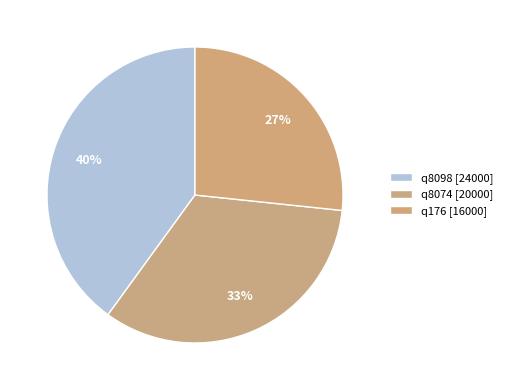

Count the number of slices in the pie.

3